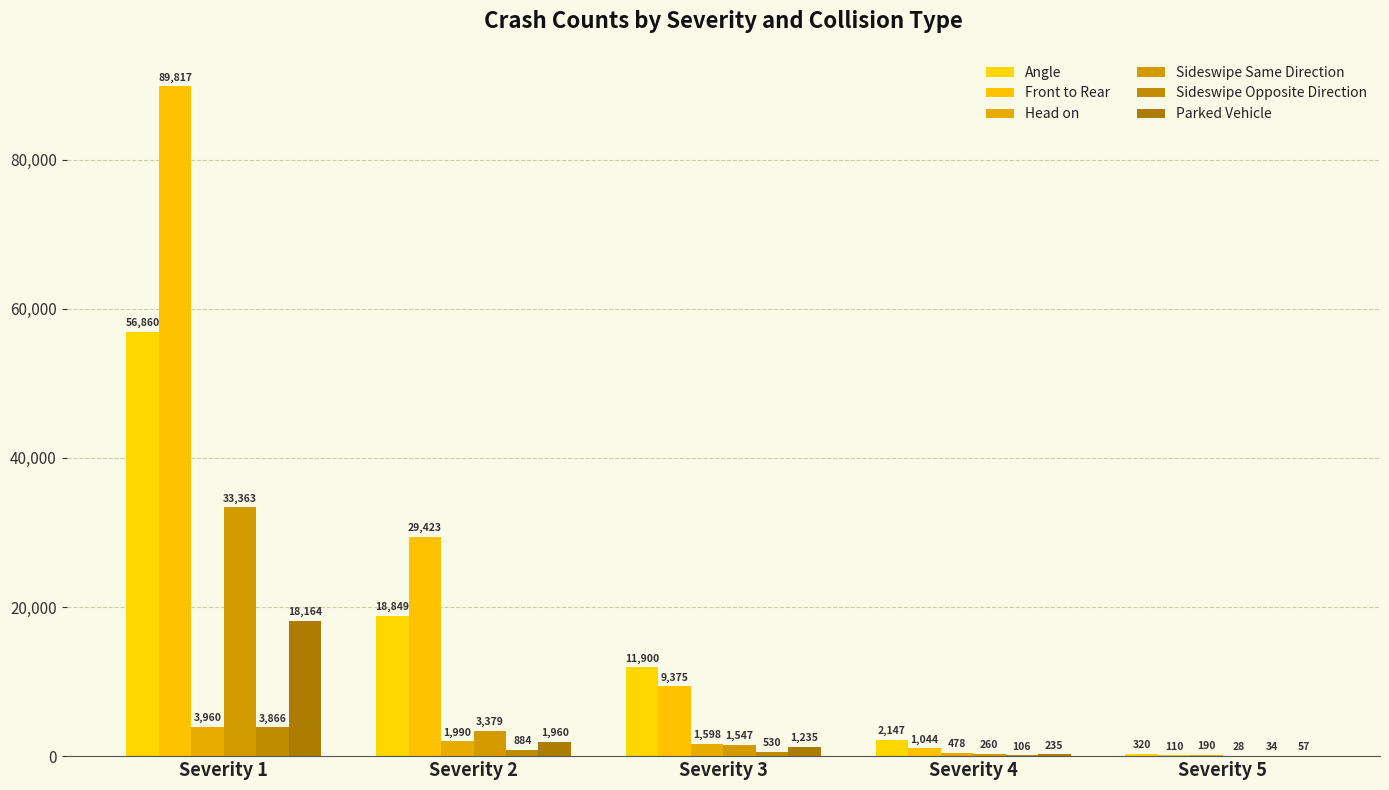

Count the number of categories in the chart.

5